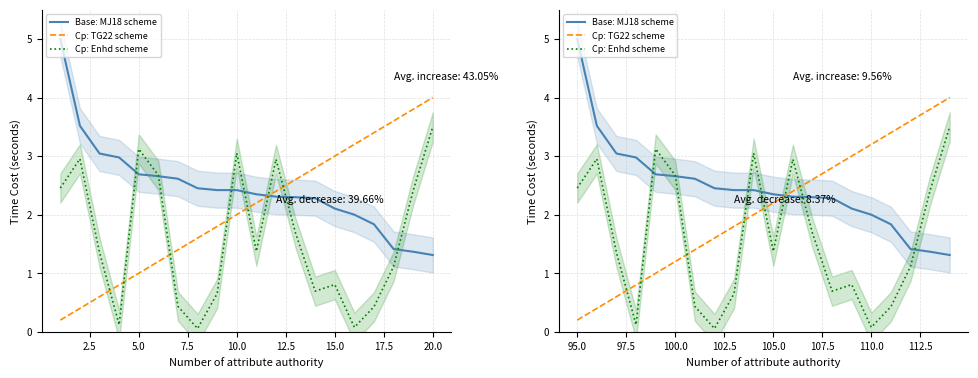

How many data points in Cp: TG22 scheme are less than 2?

9